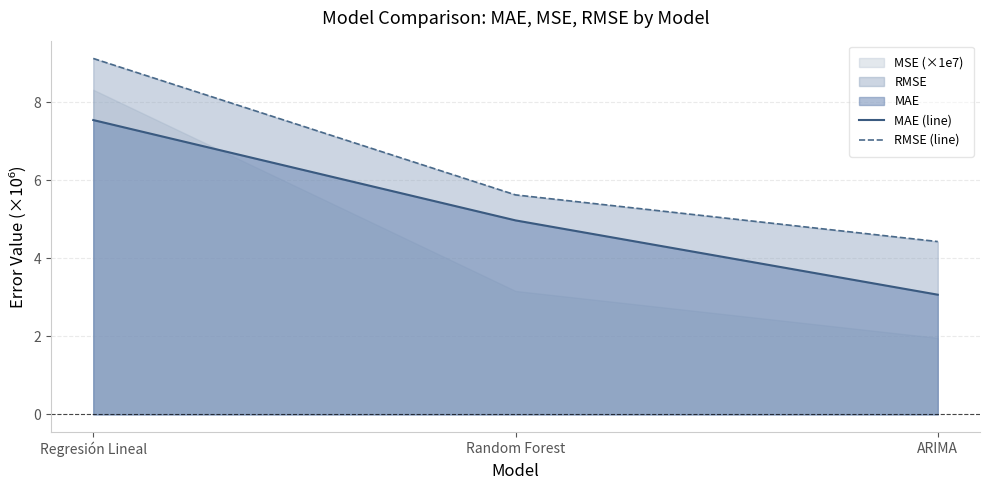

At which category is the sum across all series the highest?

Regresión Lineal